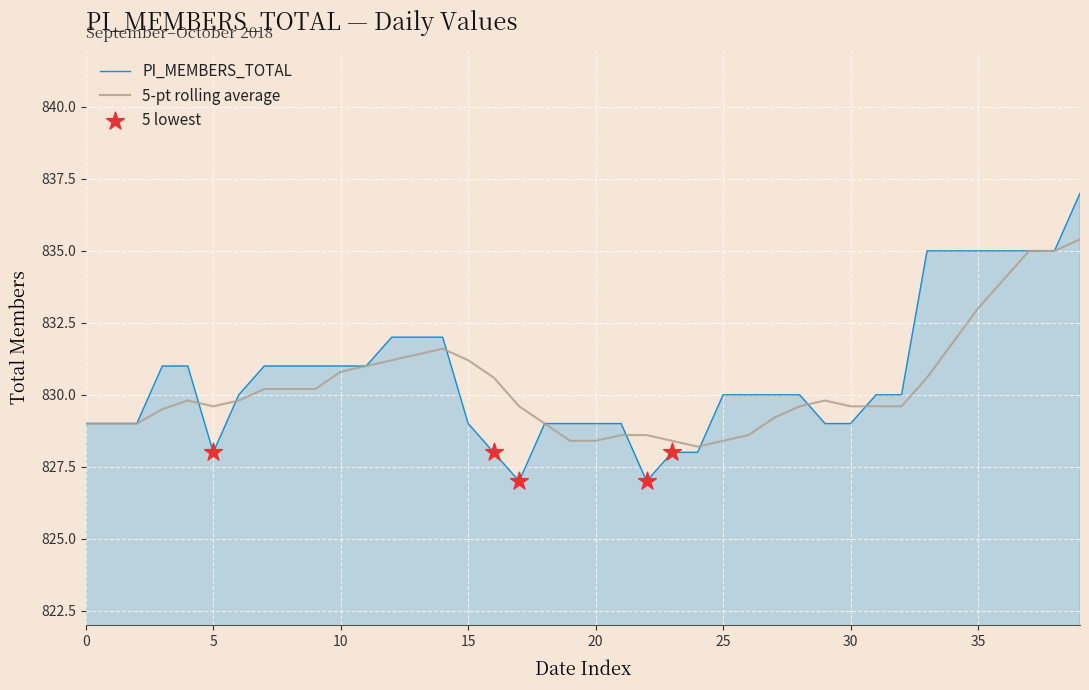

What is the minimum value for 5-pt rolling average?

828.2